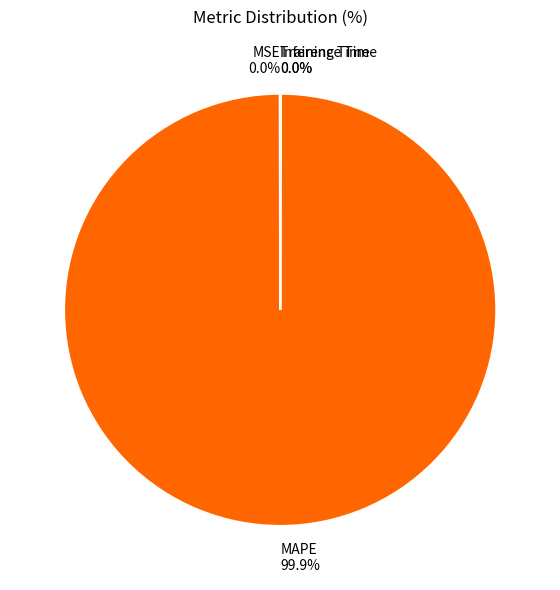

Which slice is the largest?

MAPE